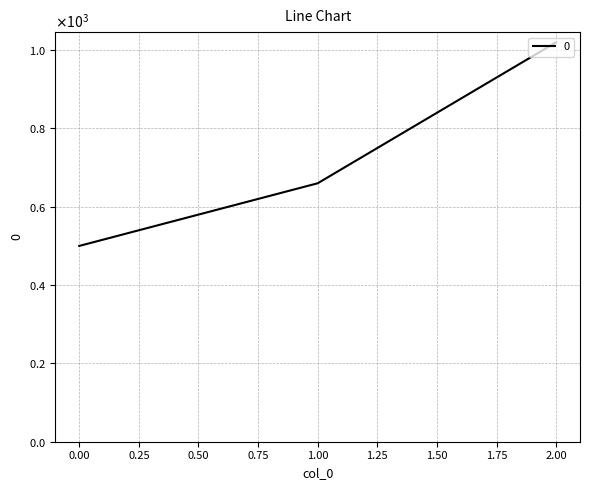

Does the chart have visible grid lines?

Yes